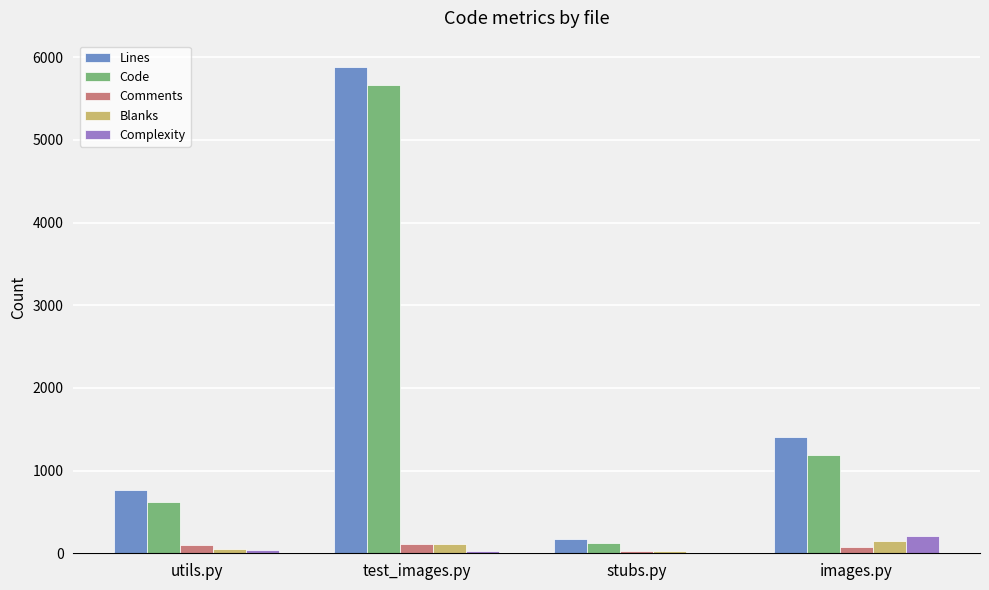

What is the average value of the Complexity series?

74